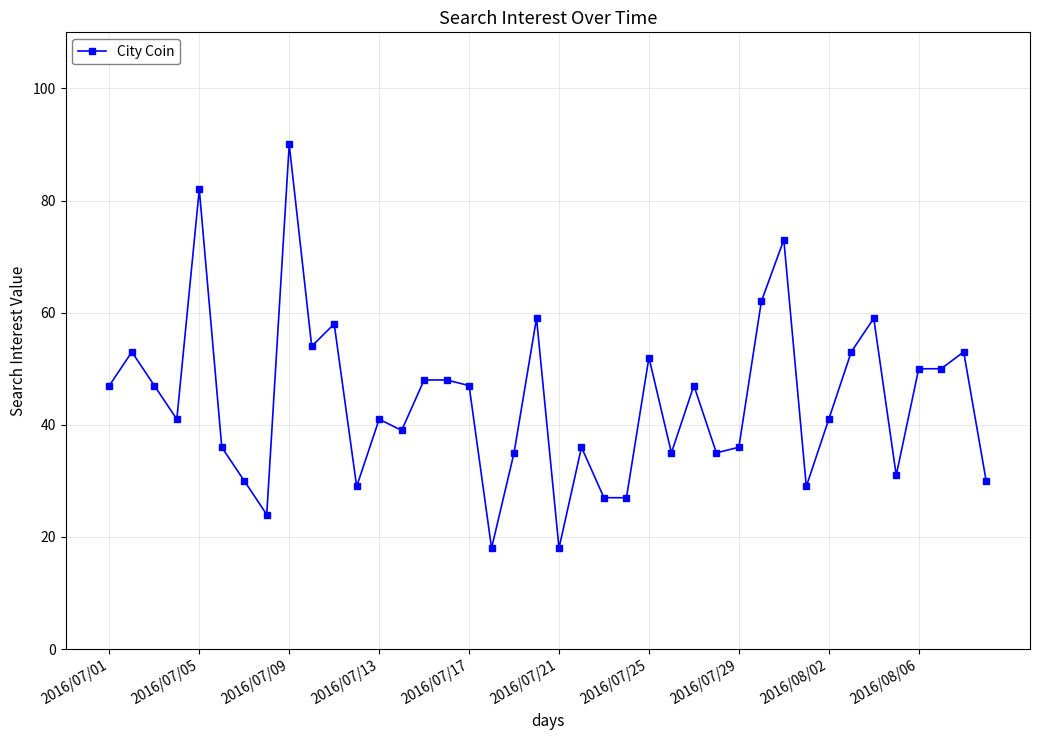

True or false: there are more than 0 points higher than both neighbors.

True